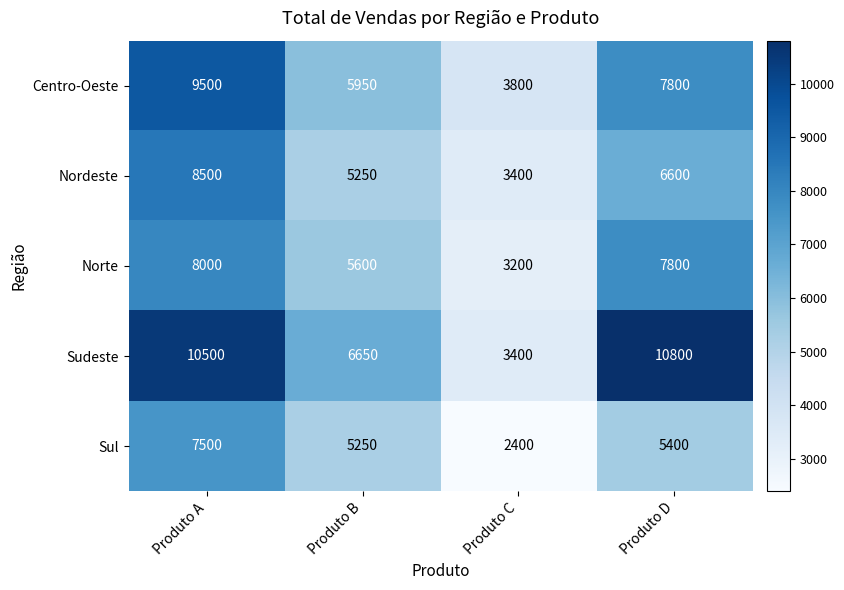

List the labels in order of Sudeste value, largest first.

Produto D, Produto A, Produto B, Produto C